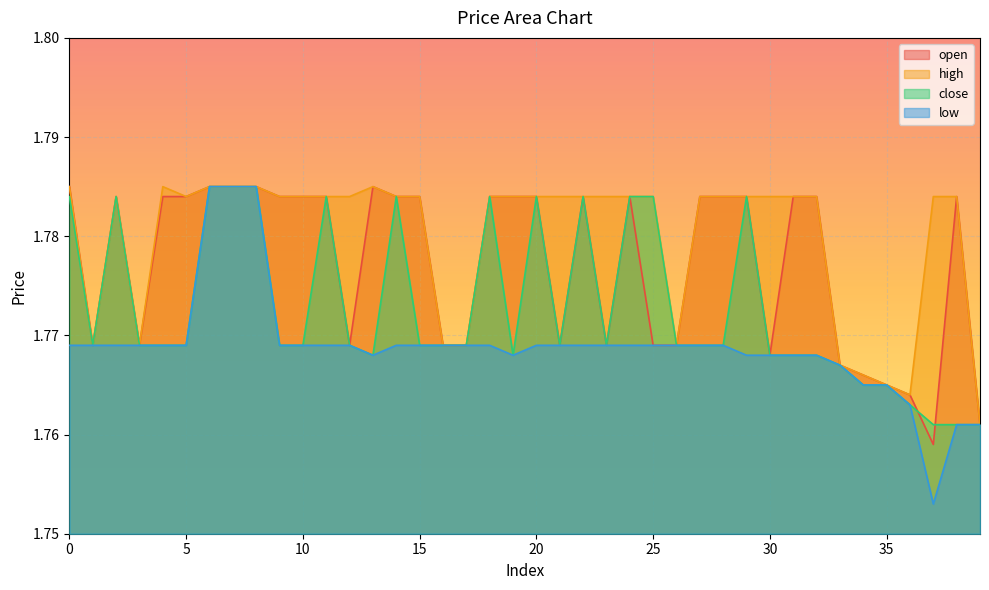

What is the average value of the low series?

1.8